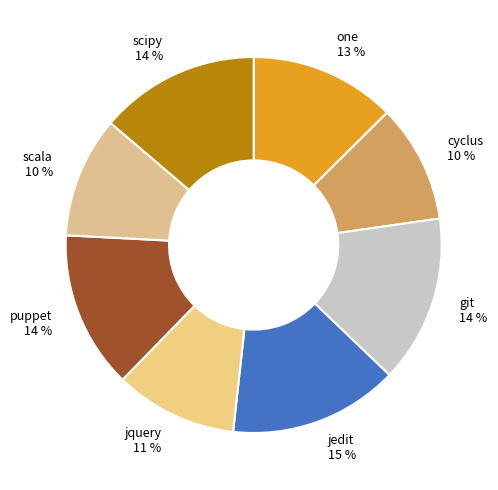

To the nearest percent, what portion does cyclus represent?

10%